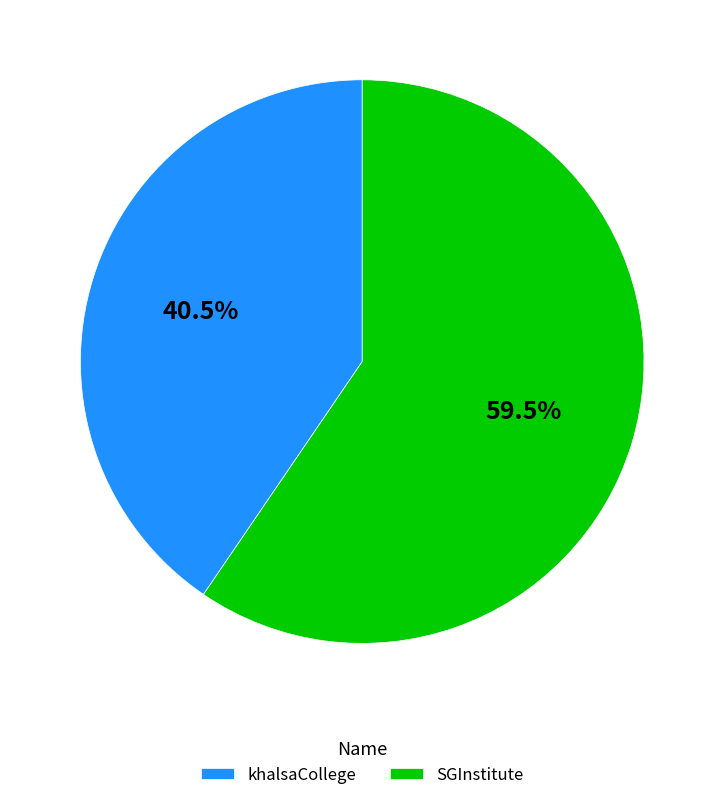

To the nearest percent, what is the difference between the SGInstitute and khalsaCollege slice percentages?

19%